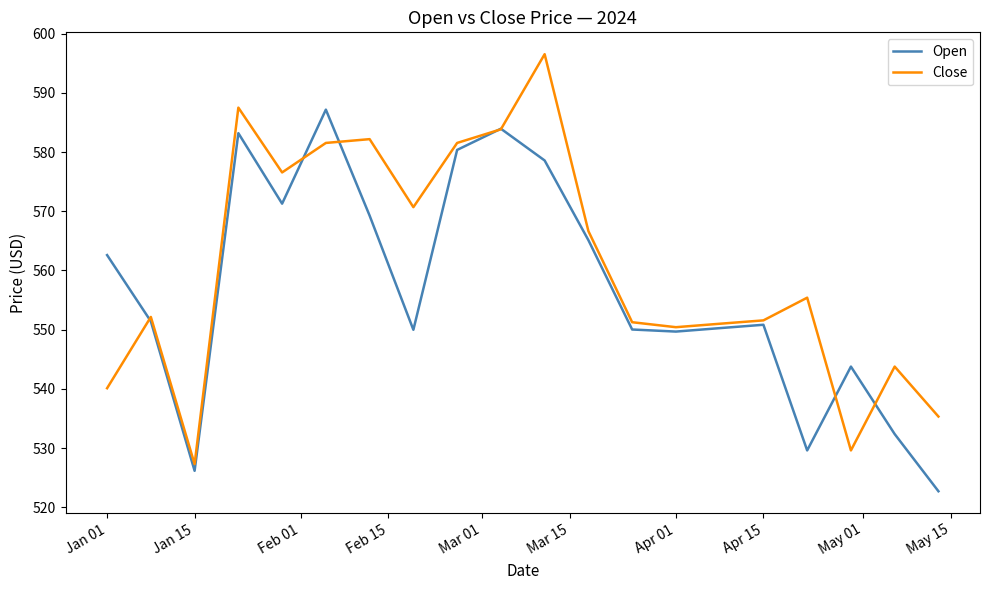

How many series are shown in this chart?

2